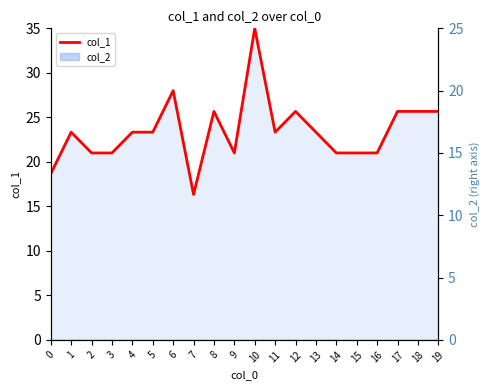

Reading right to left, transcribe all the data shown in this chart.

19=25.7	18=25.7	17=25.7	16=21.0	15=21.0	14=21.0	13=23.3	12=25.7	11=23.3	10=35.0	9=21.0	8=25.7	7=16.3	6=28.0	5=23.3	4=23.3	3=21.0	2=21.0	1=23.3	0=18.7